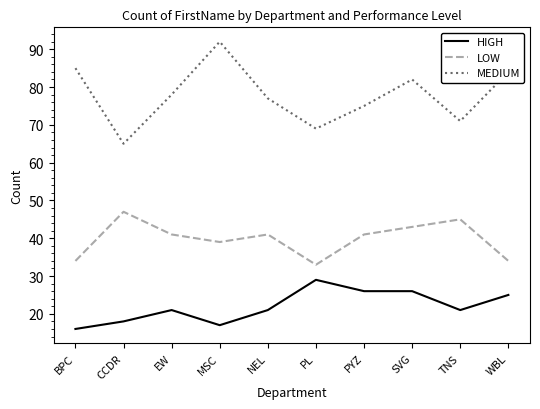

Which series has the largest total across all categories?

MEDIUM